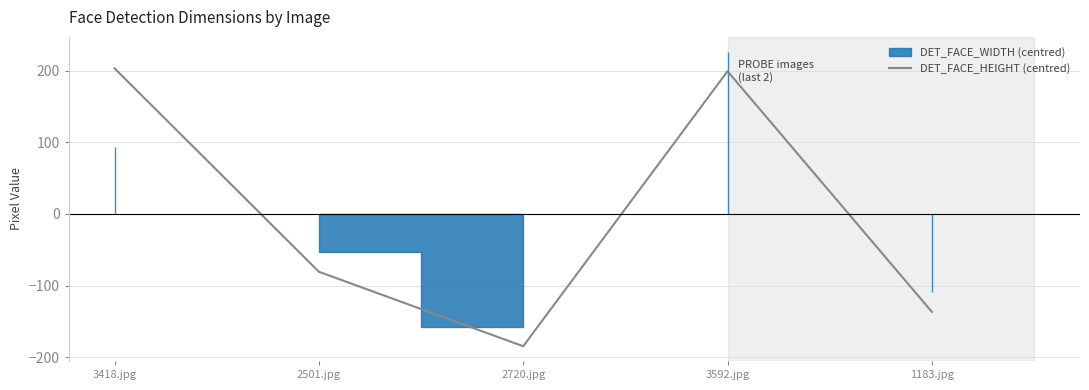

What is the label of the 5th point from the left?

1183.jpg